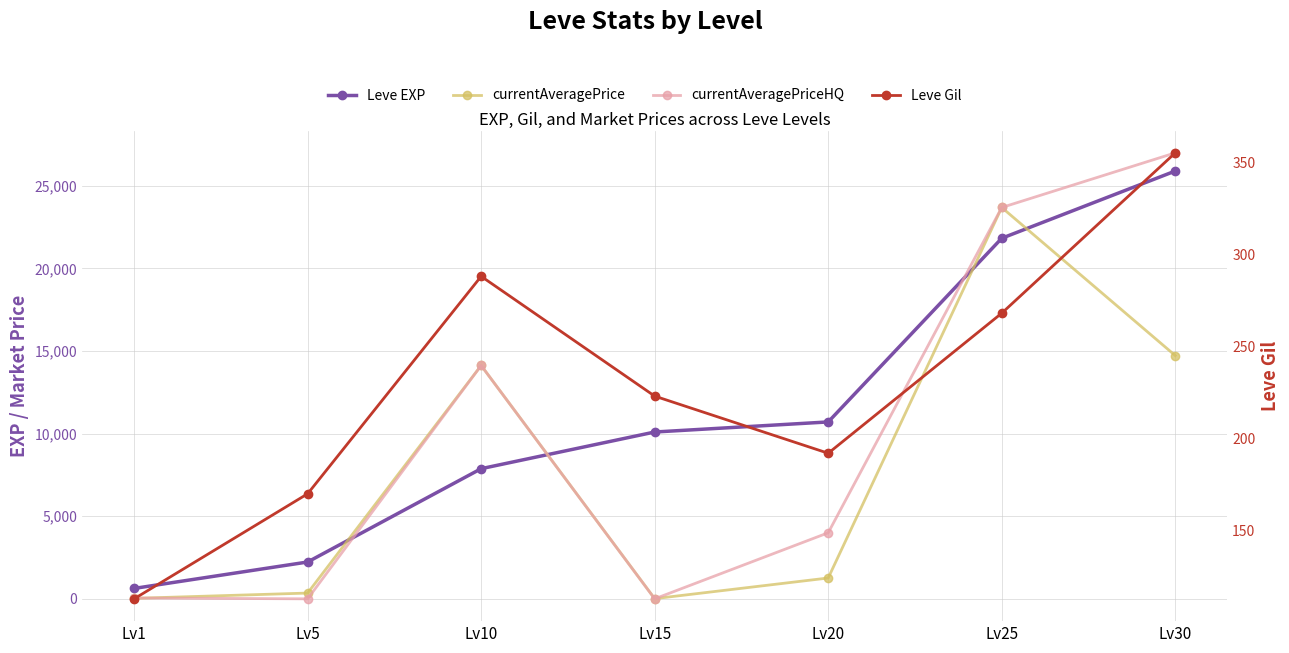

At which label is Leve Gil closest to 234?

Lv15